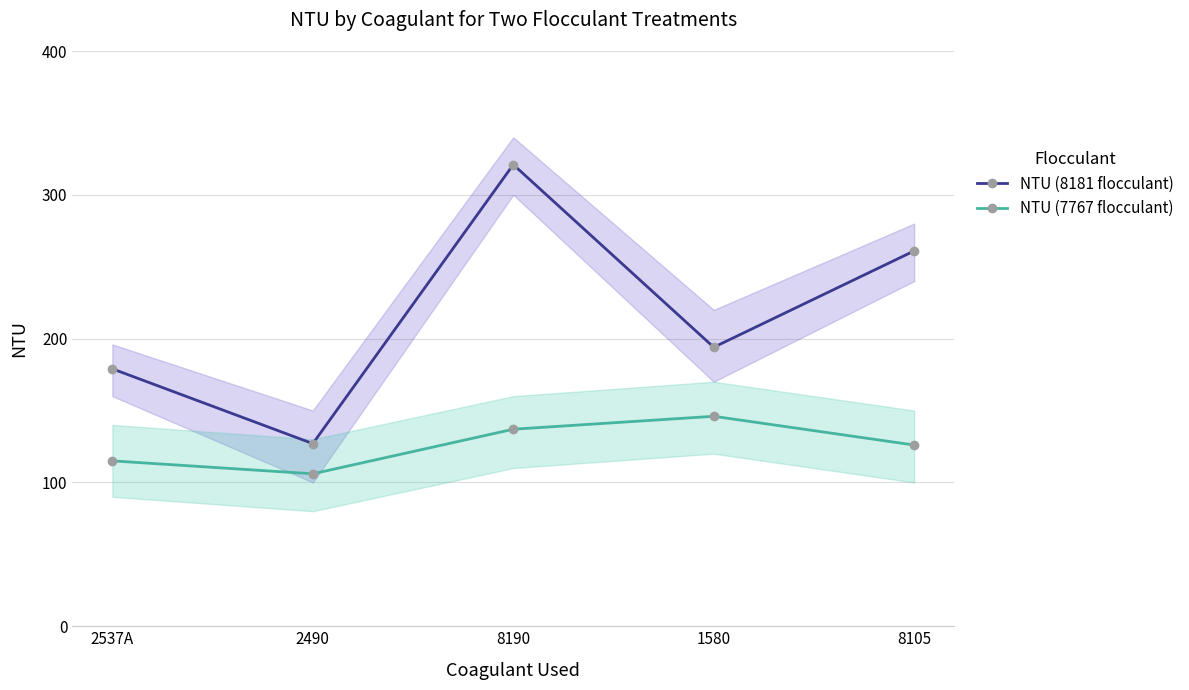

What is the difference between the second highest and minimum values in the NTU (7767 flocculant) series?

31